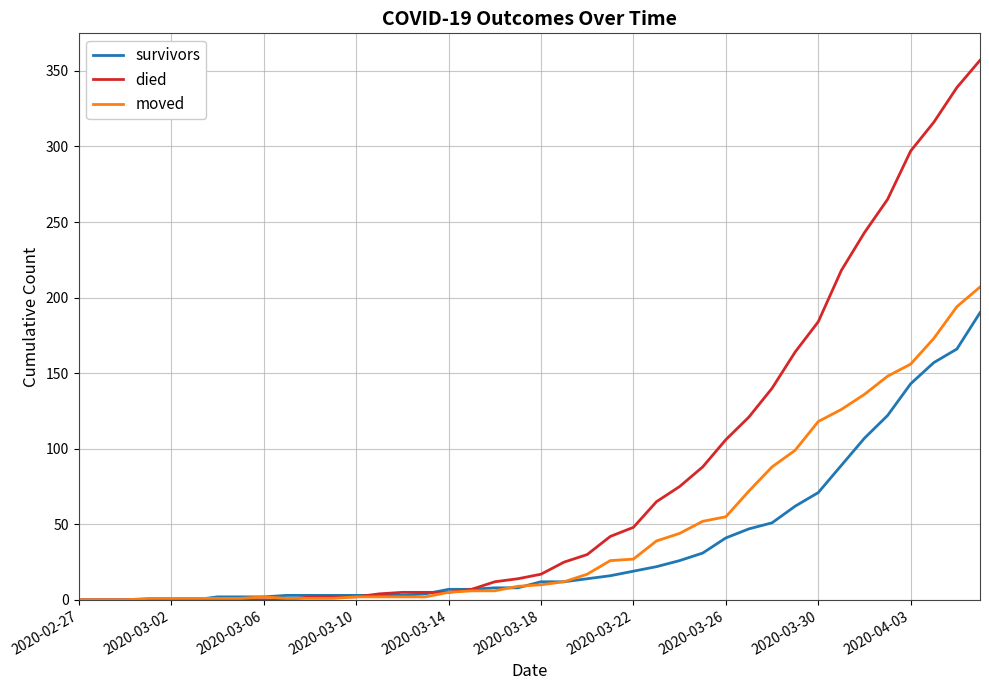

Which series has the widest spread of values?

died